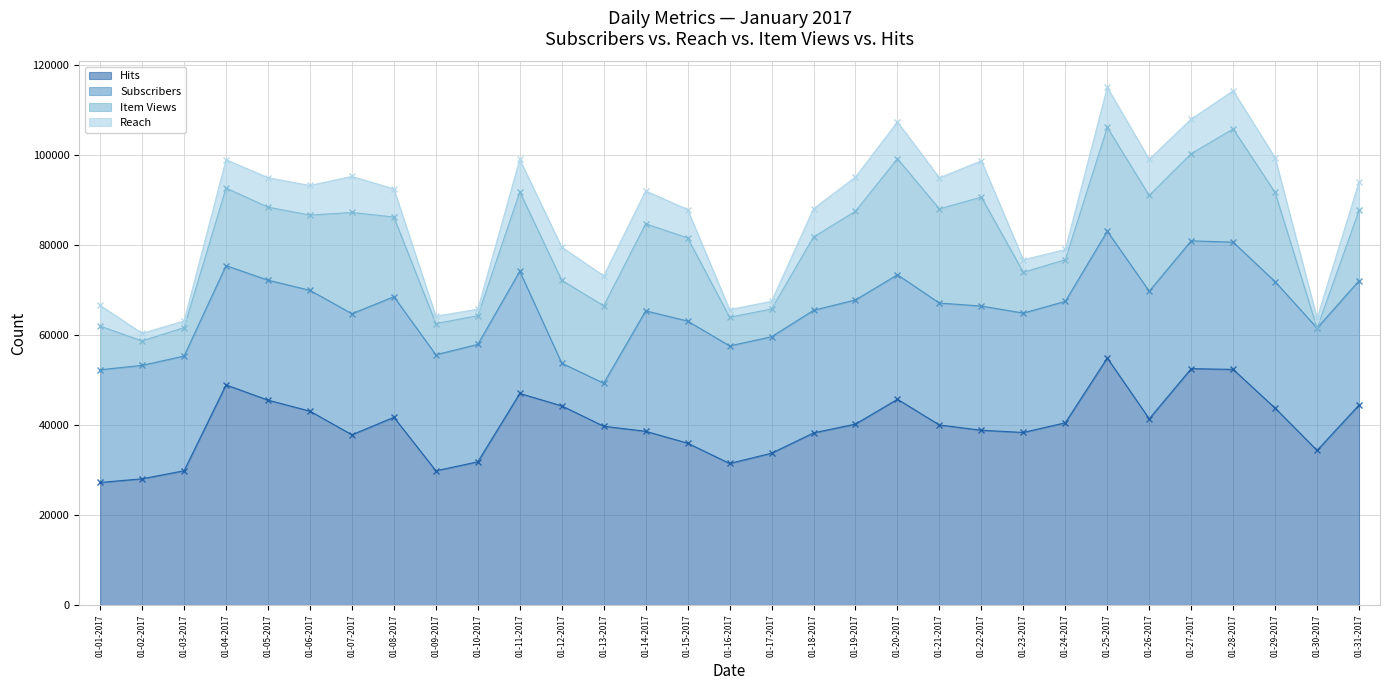

How many data points in Item Views are less than 17238?

15